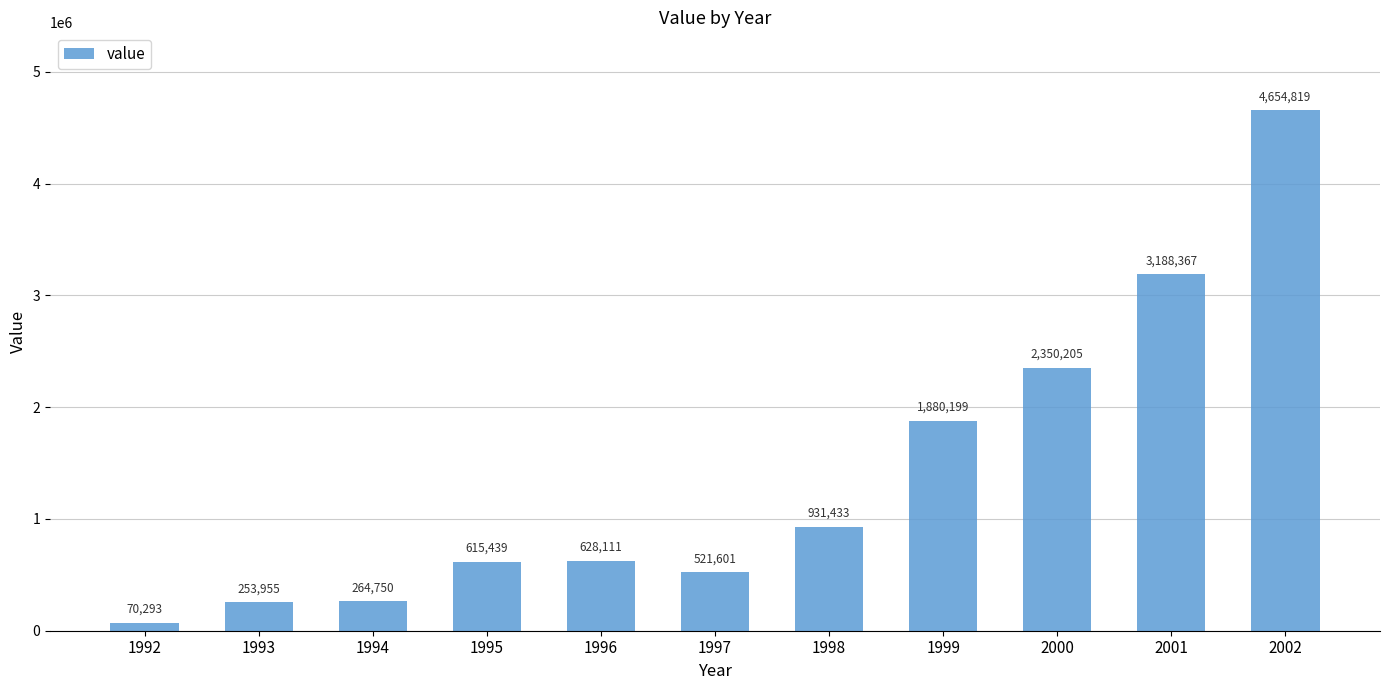

What is the change in value from 1993 to 2001?

+2934412